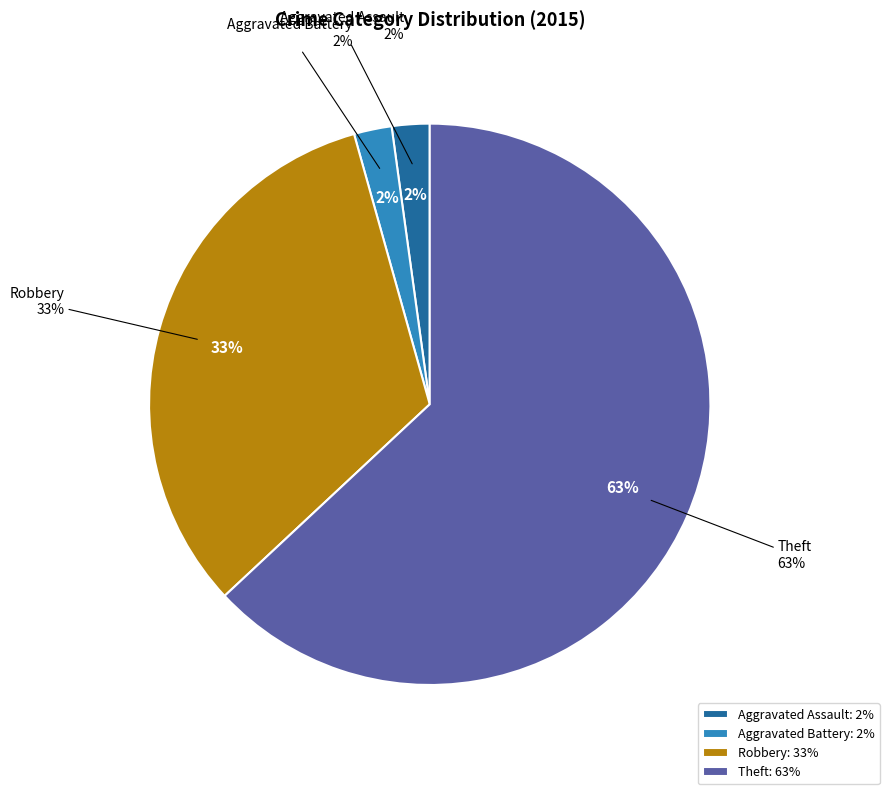

Count the number of slices in the pie.

5